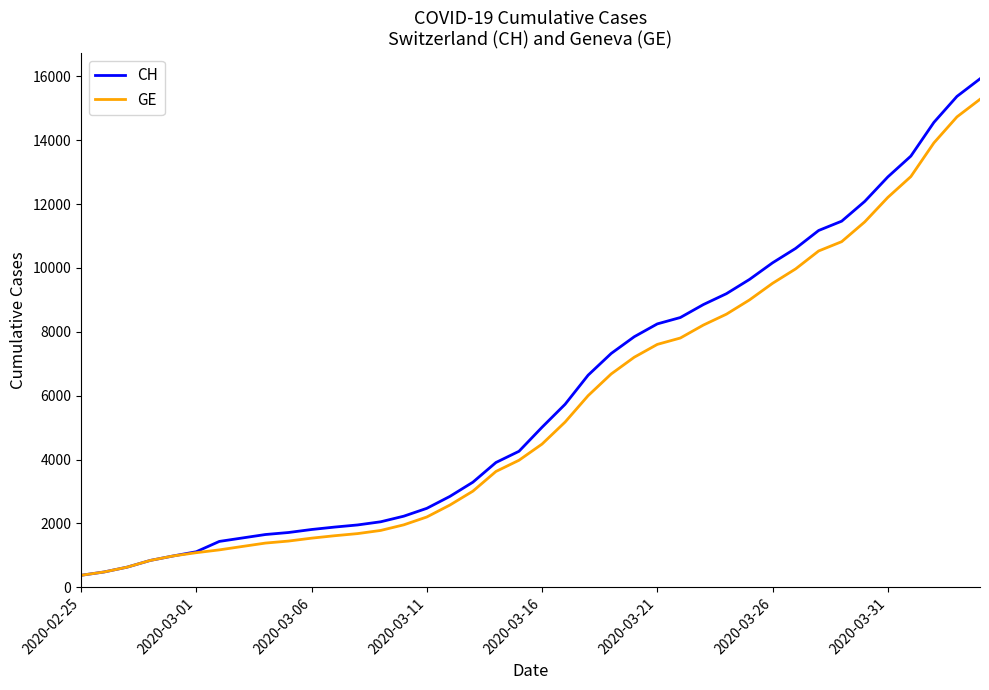

What is the maximum value for CH?

15926